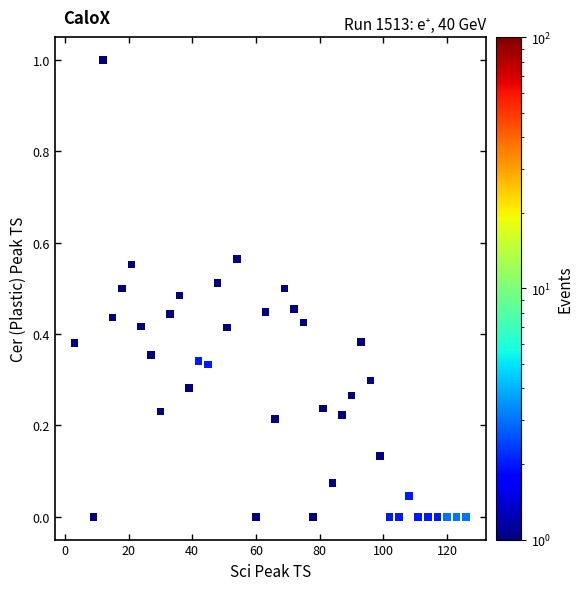

What is the range of X values (max minus min)?

123.0